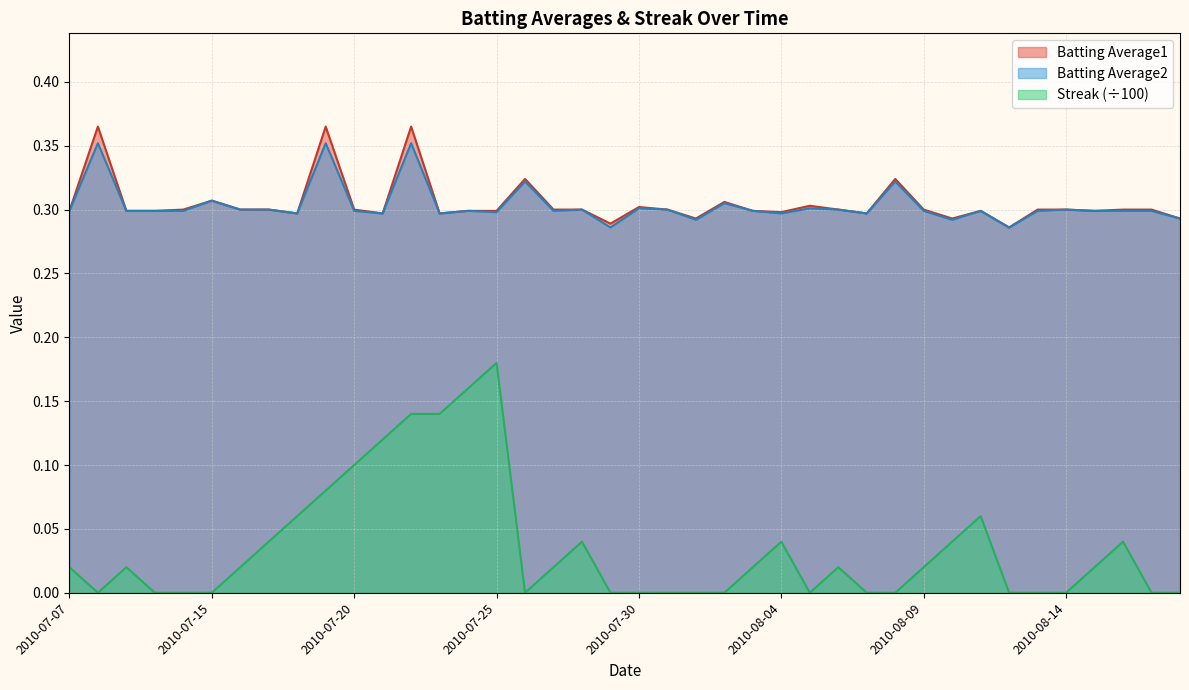

Which series changed the most between 2010-08-07 and 2010-08-18?

Batting Average1